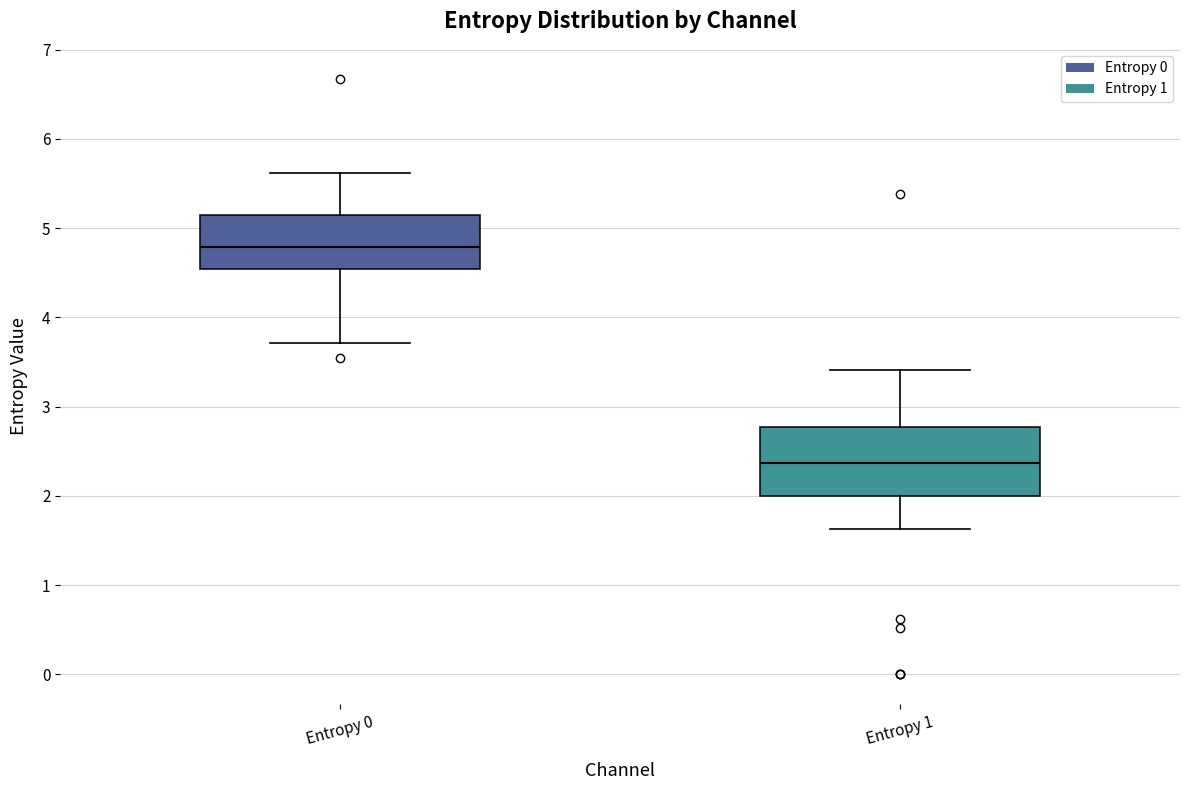

Which box has the lowest median line?

Entropy 1